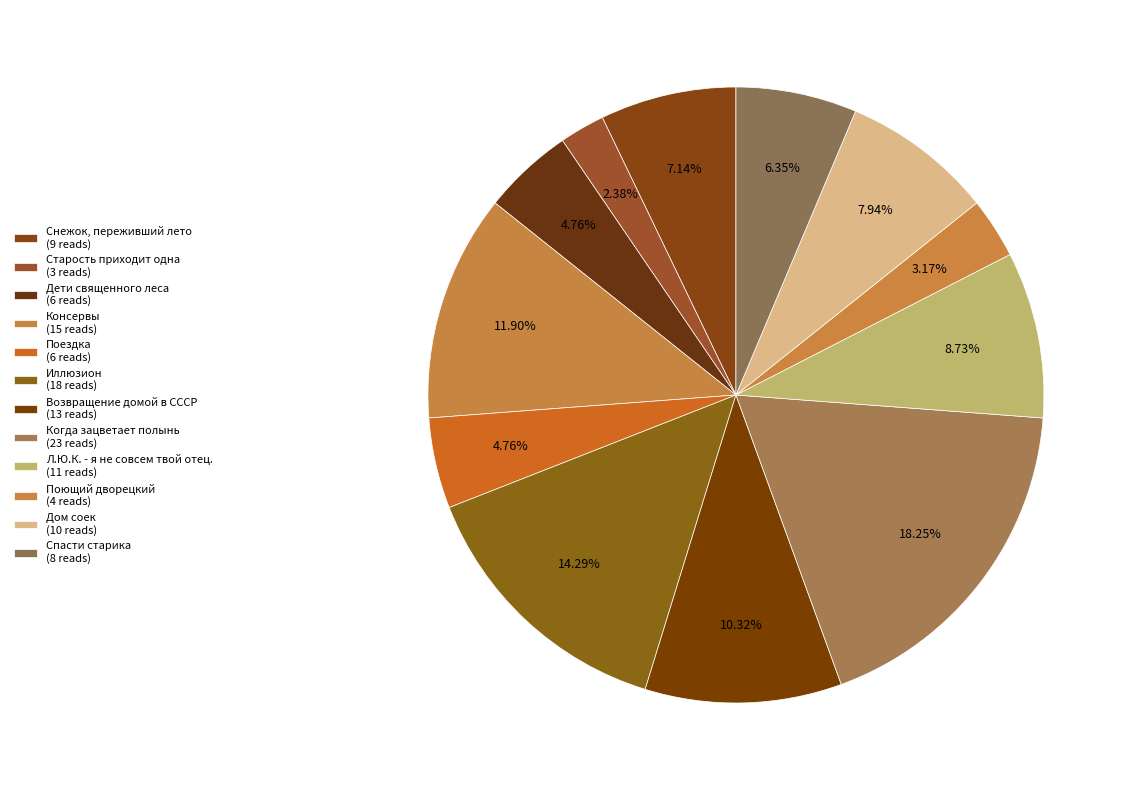

What is the change in value from Поездка to Поющий дворецкий?

-2